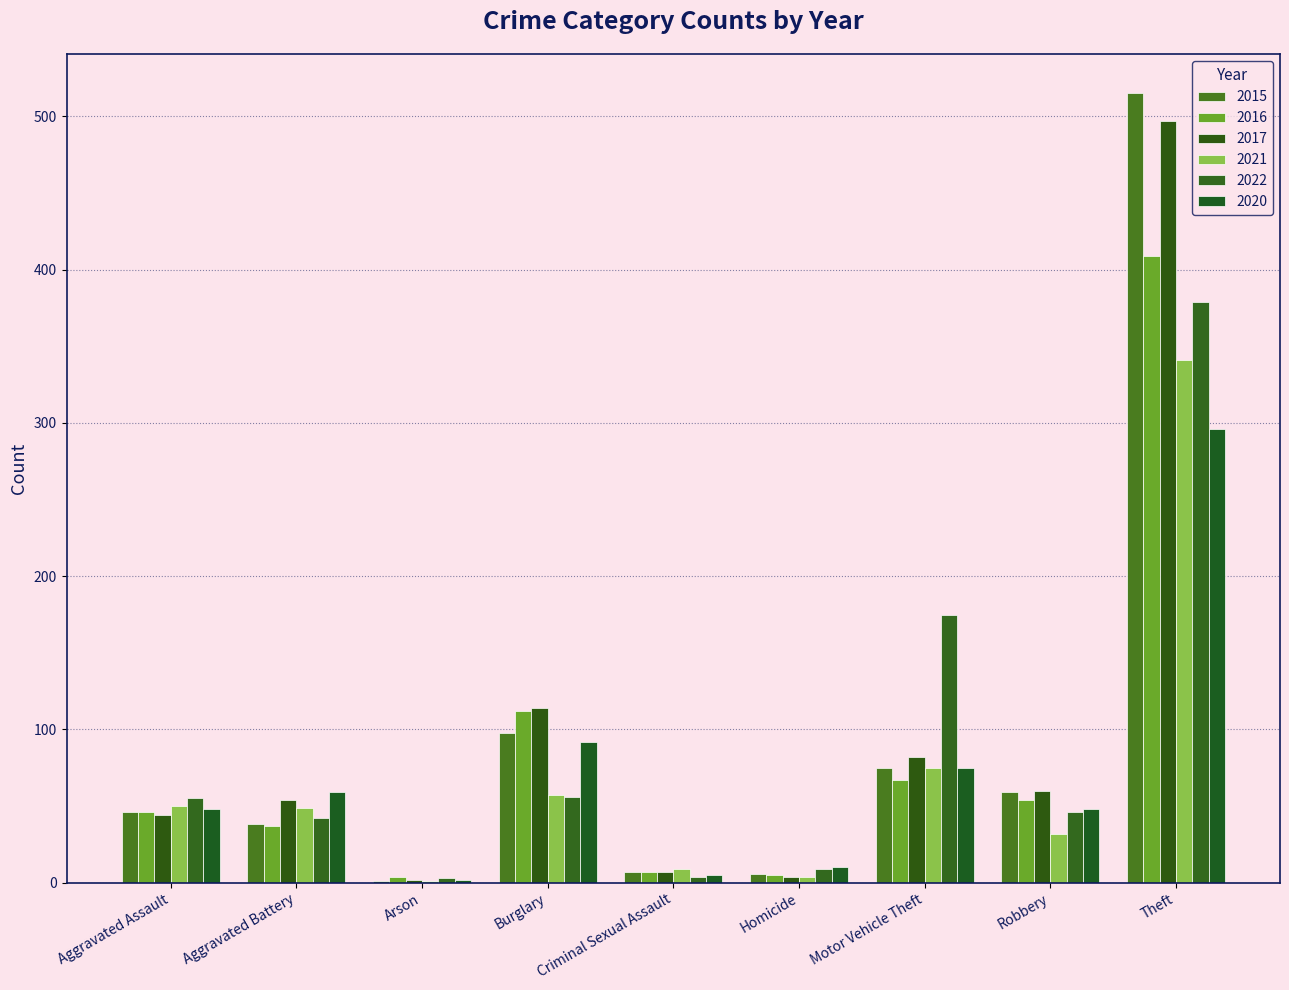

Which series has the largest total across all categories?

2017